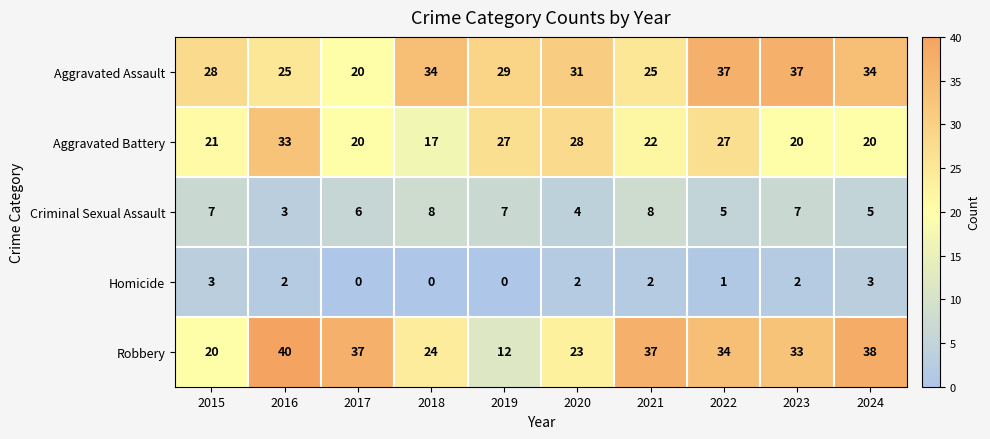

Between 2015 and 2023, which series saw the biggest shift?

Robbery